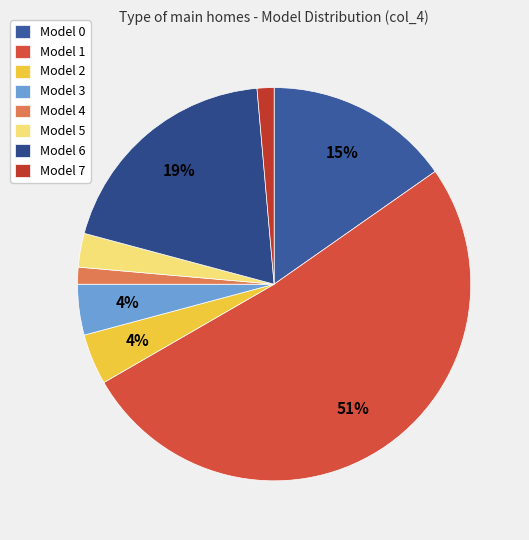

To the nearest percent, what is the difference between the largest and smallest slice percentages?

50%